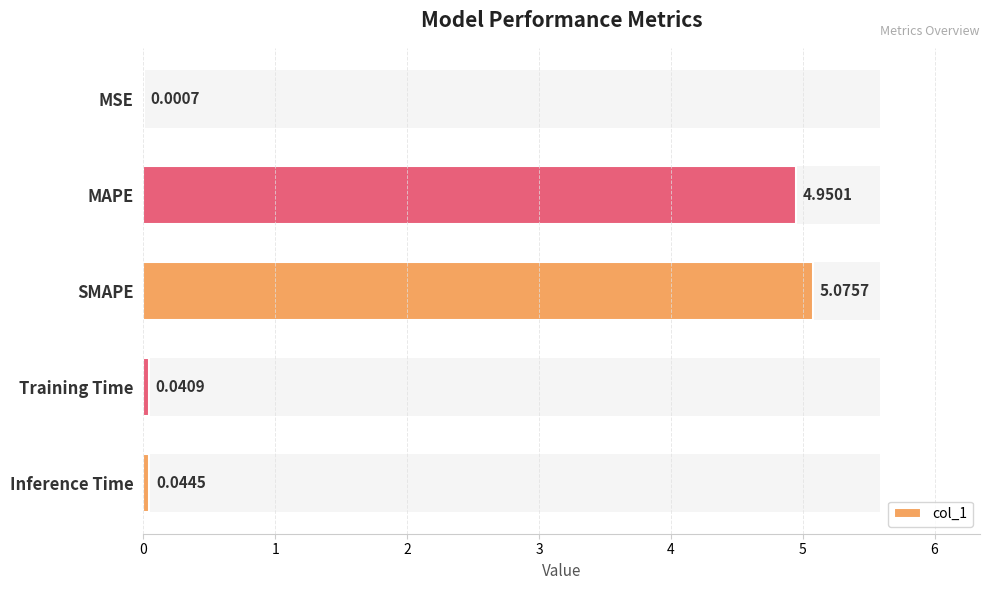

Rank the categories by value from lowest to highest.

MSE, Training Time, Inference Time, MAPE, SMAPE